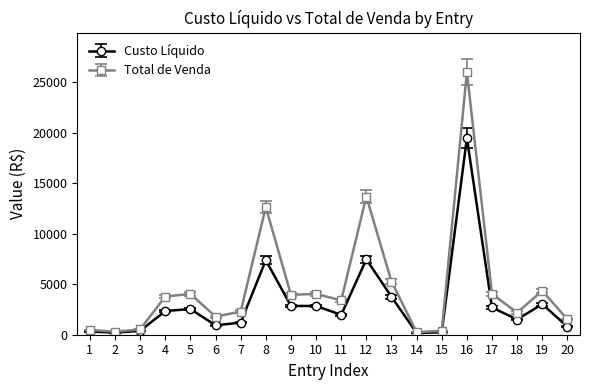

What is the greatest value displayed?

26017.4